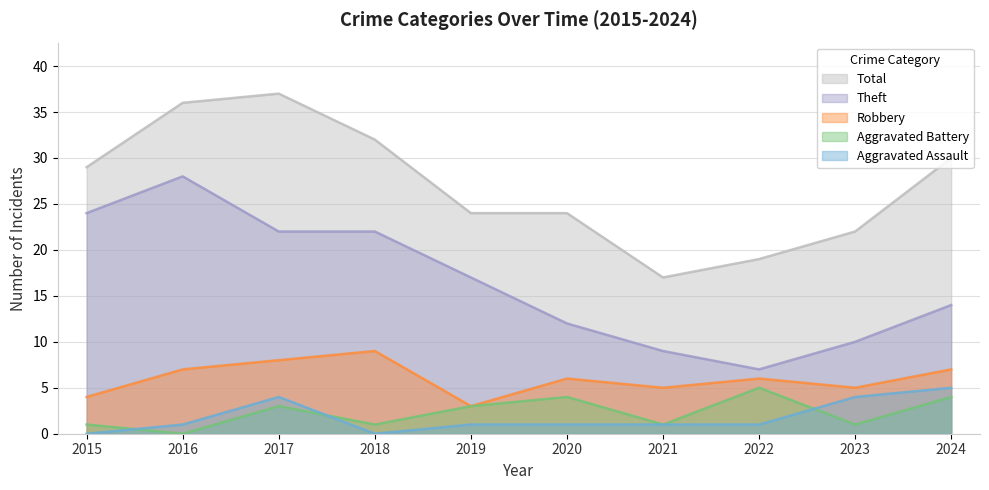

List the series in order of their peak value, highest first.

Total, Theft, Robbery, Aggravated Assault, Aggravated Battery